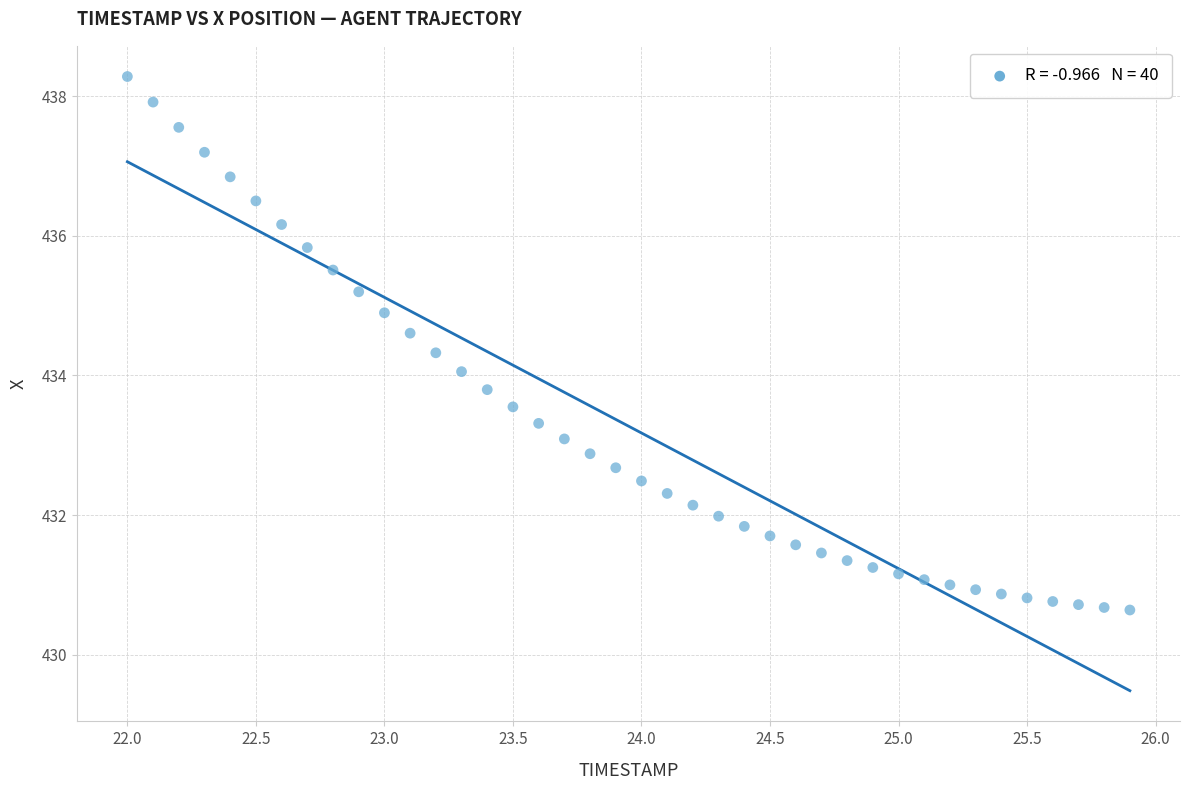

What is the range of X values (max minus min)?

3.9